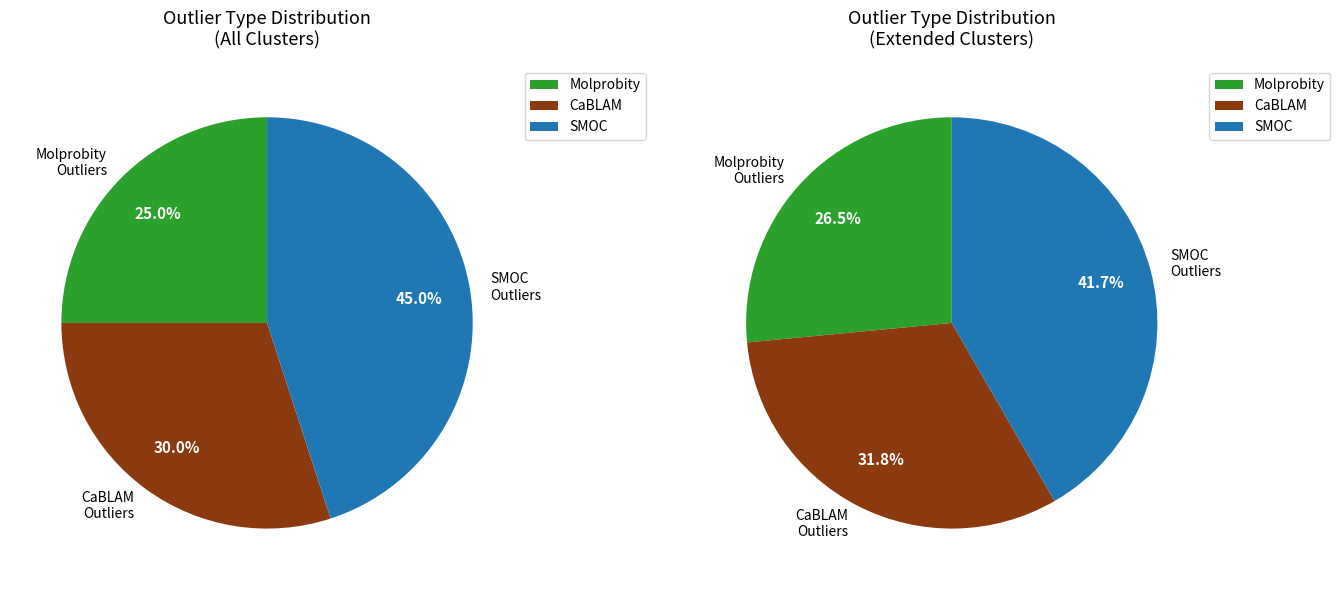

What is the smallest slice in the pie chart?

Molprobity_outliers